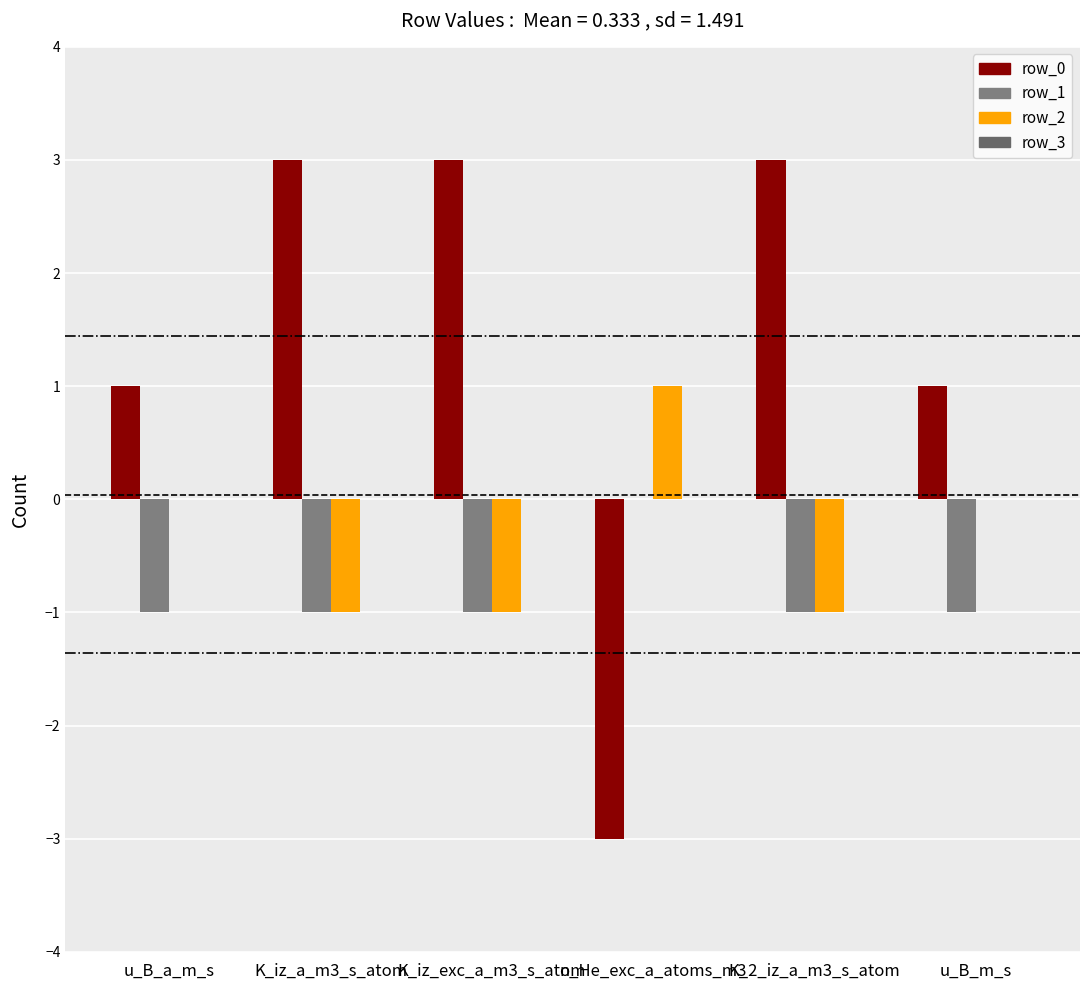

What is the maximum value shown in the chart?

3